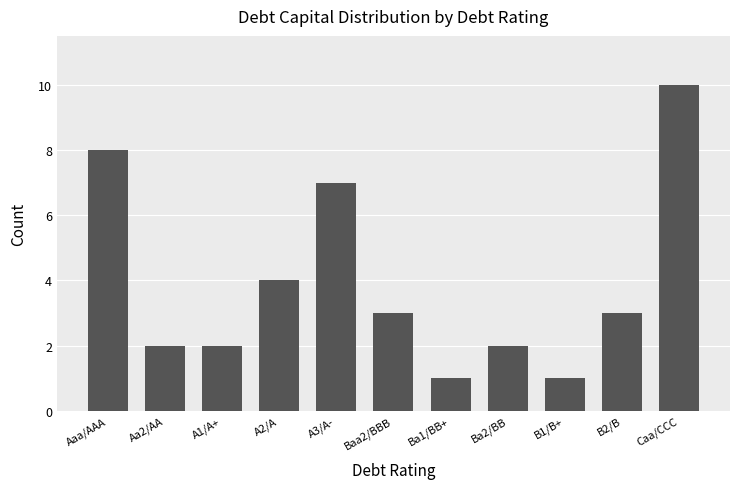

What is the greatest value displayed?

10